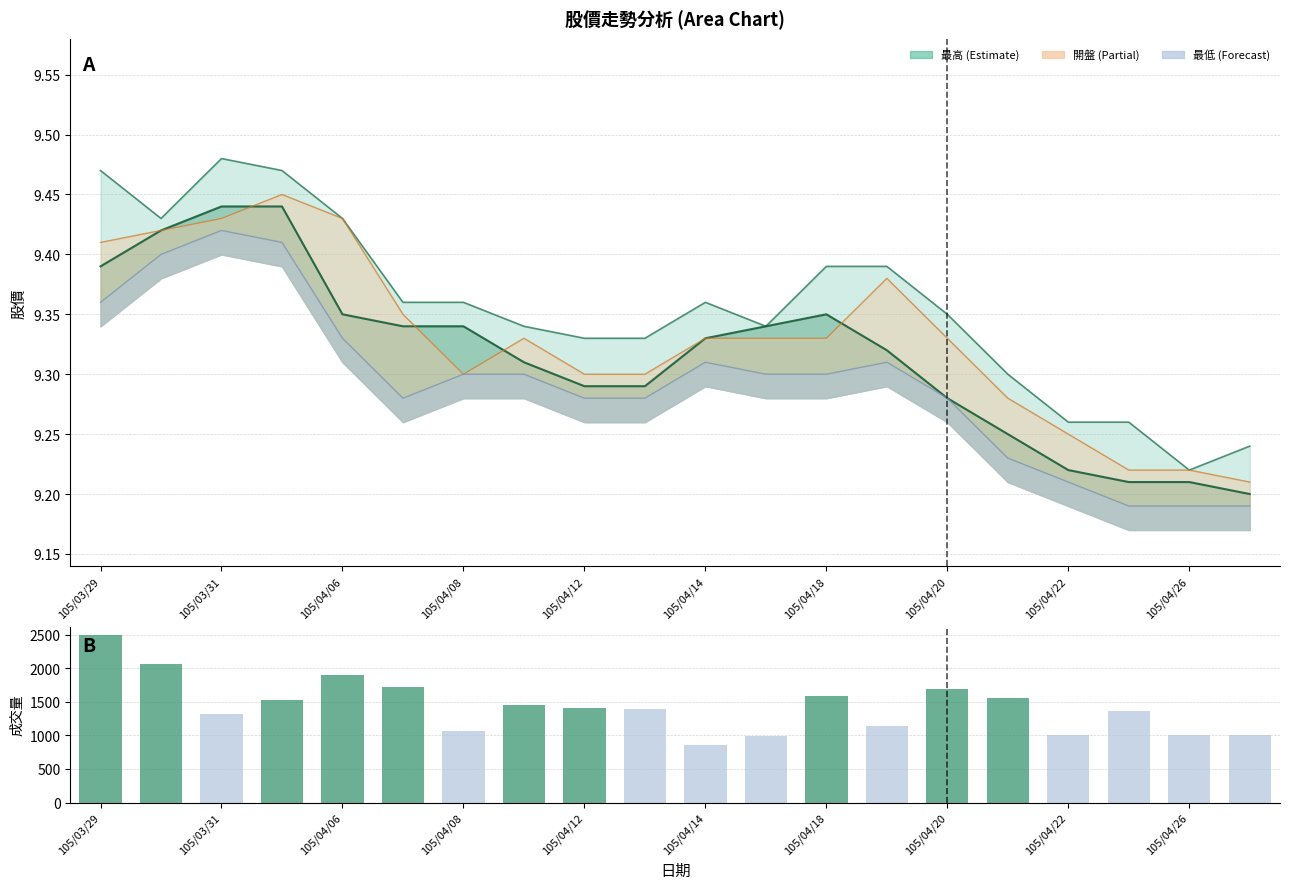

What is the smallest value displayed?

859